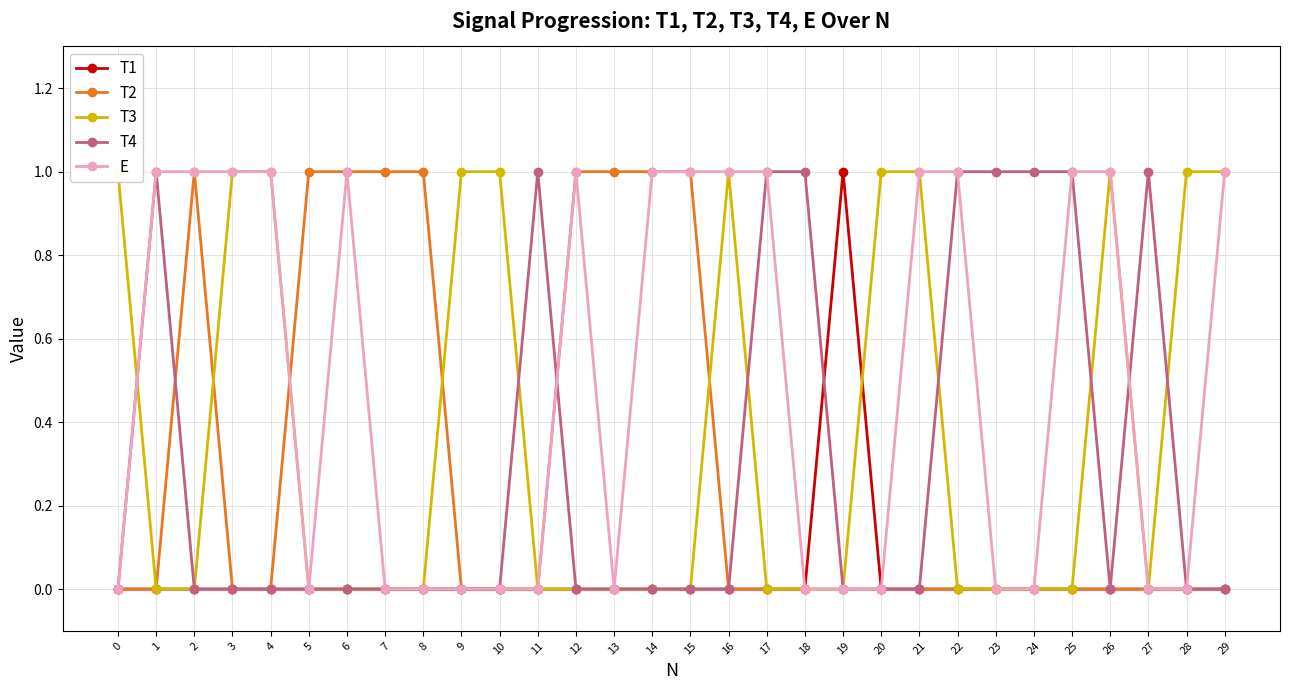

What is the sum of the E values at 6 and 3?

2